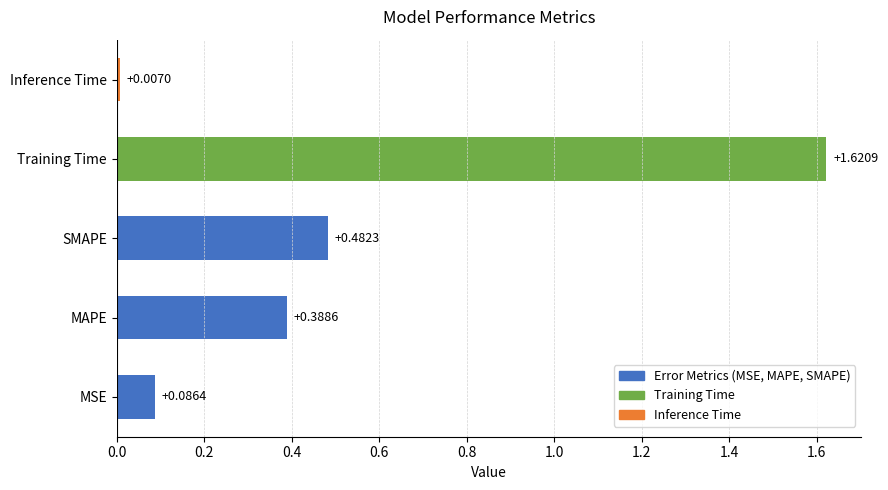

At which label is the value closest to 0?

Inference Time